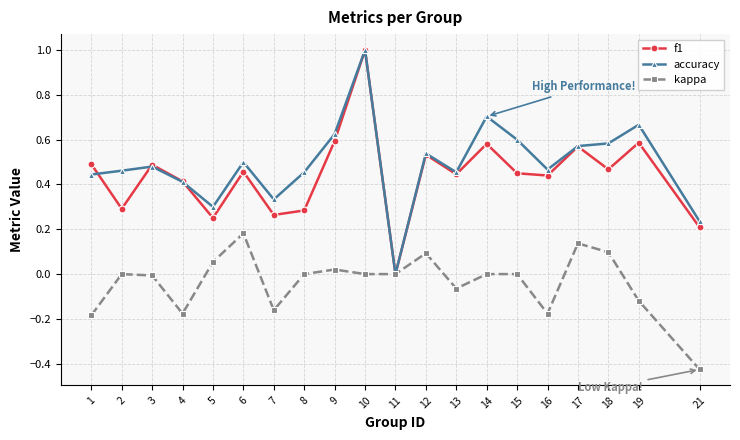

Where is the first local minimum for f1?

2